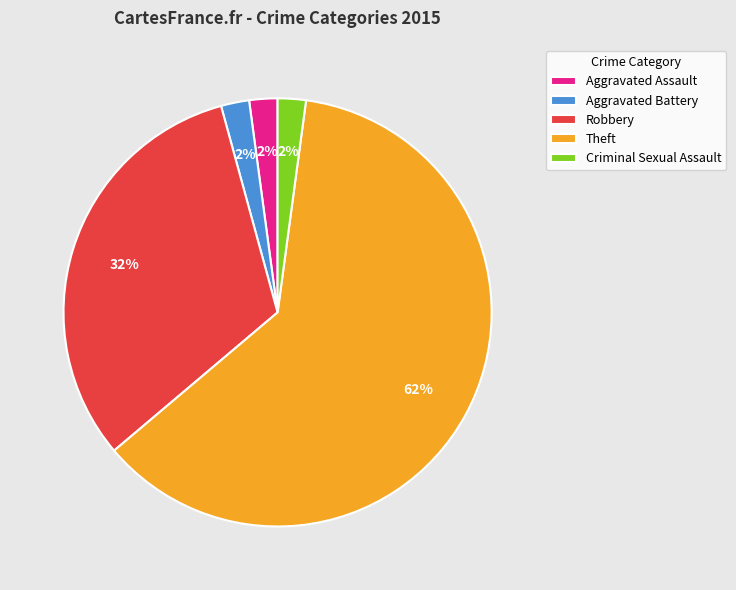

Which has a higher value, Robbery or Criminal Sexual Assault?

Robbery